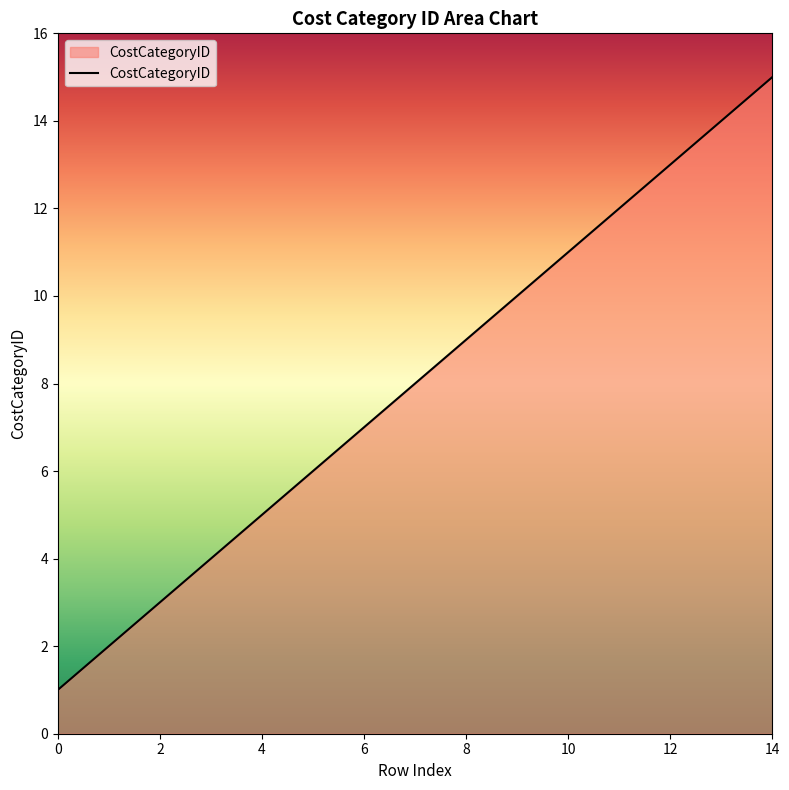

What is the maximum value shown in the chart?

15